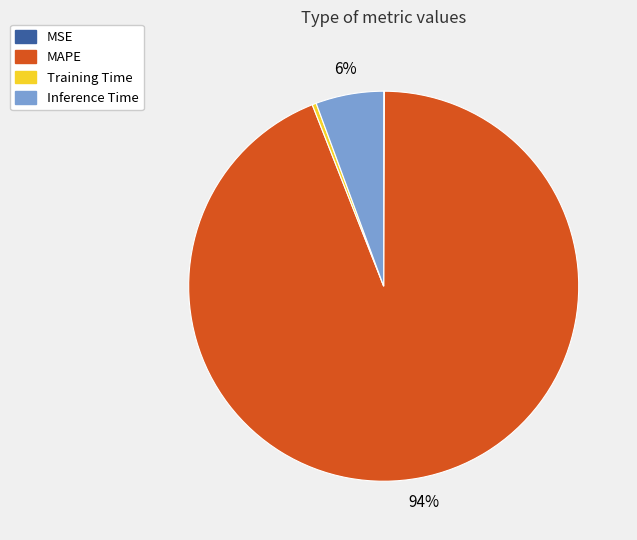

What is the largest slice in the pie chart?

MAPE